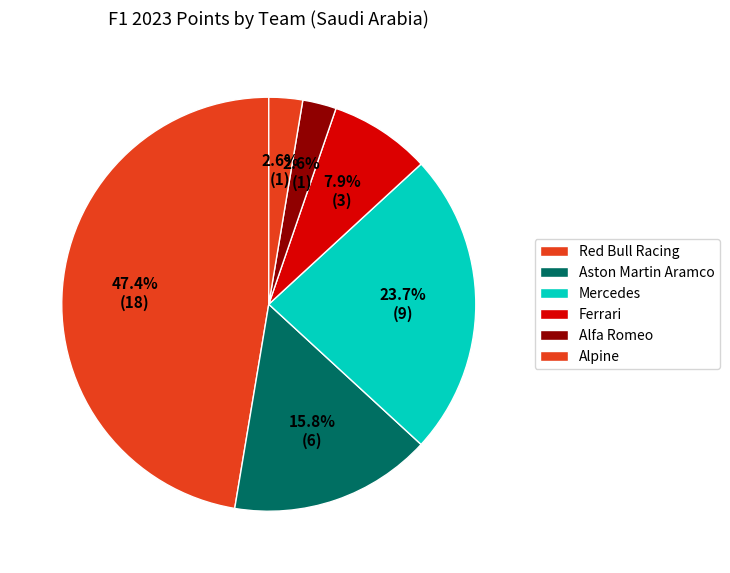

Does any single category account for the majority?

No